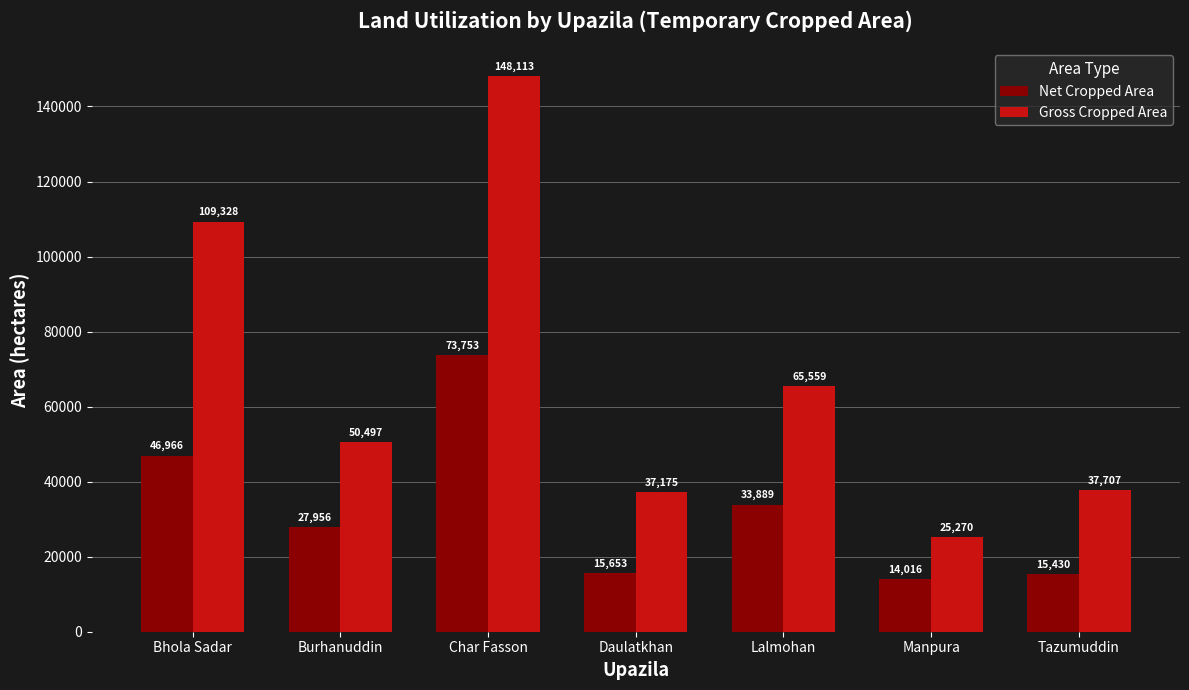

What is the value of the Net Cropped Area bar at the 3rd from the left?

73753